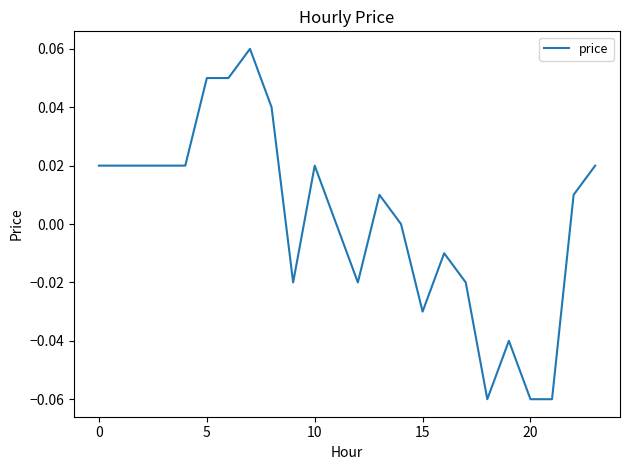

What is the greatest value displayed?

0.1